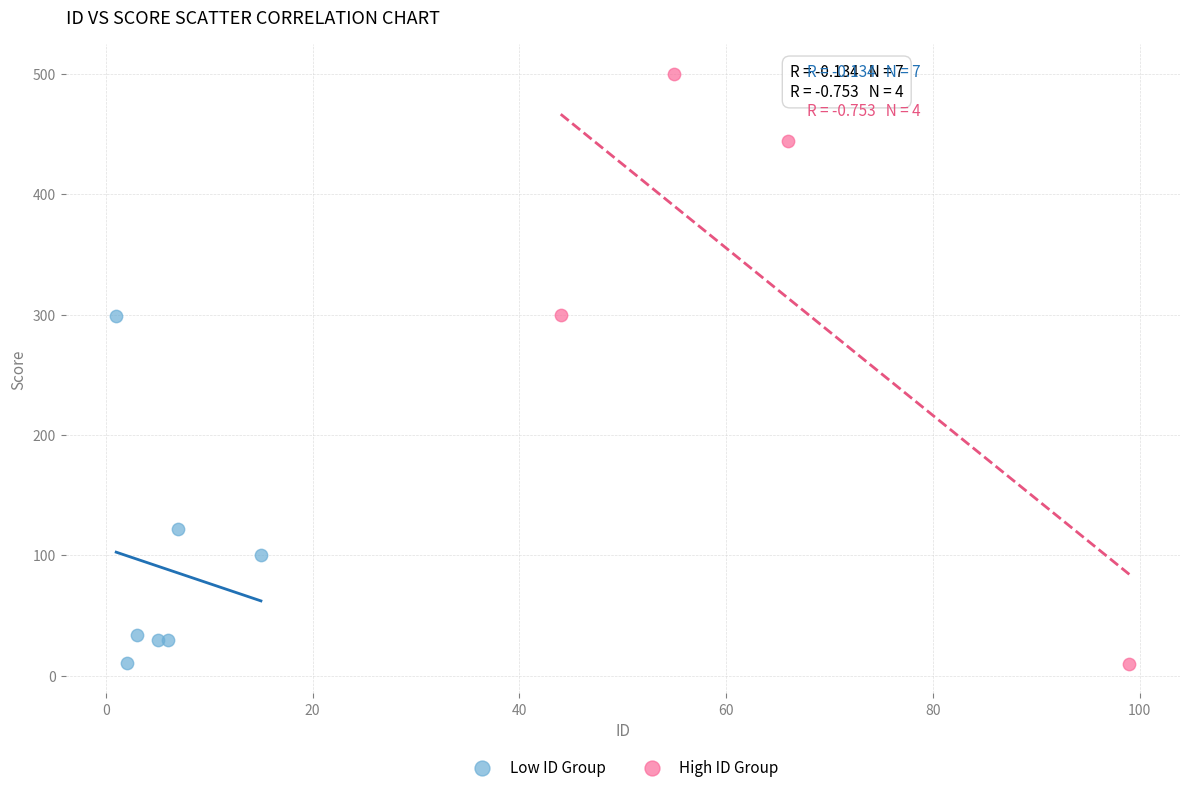

Which series has the widest spread of Y values?

High ID Group